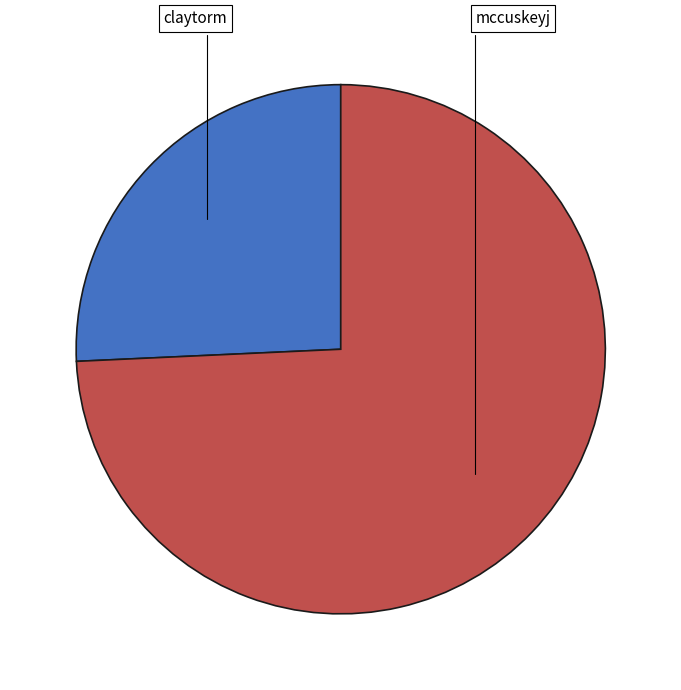

Approximately how many times larger is the value at claytorm compared to mccuskeyj?

0.3